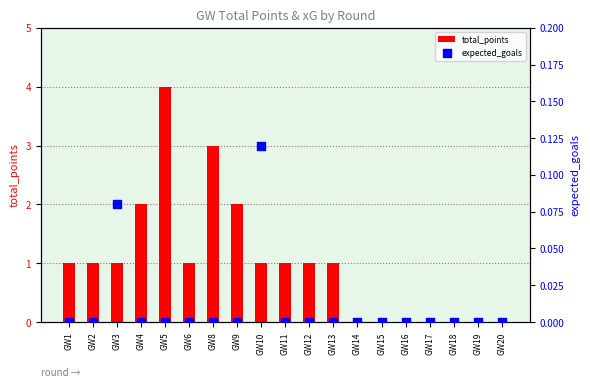

What are all the series names shown in the legend?

total_points, expected_goals